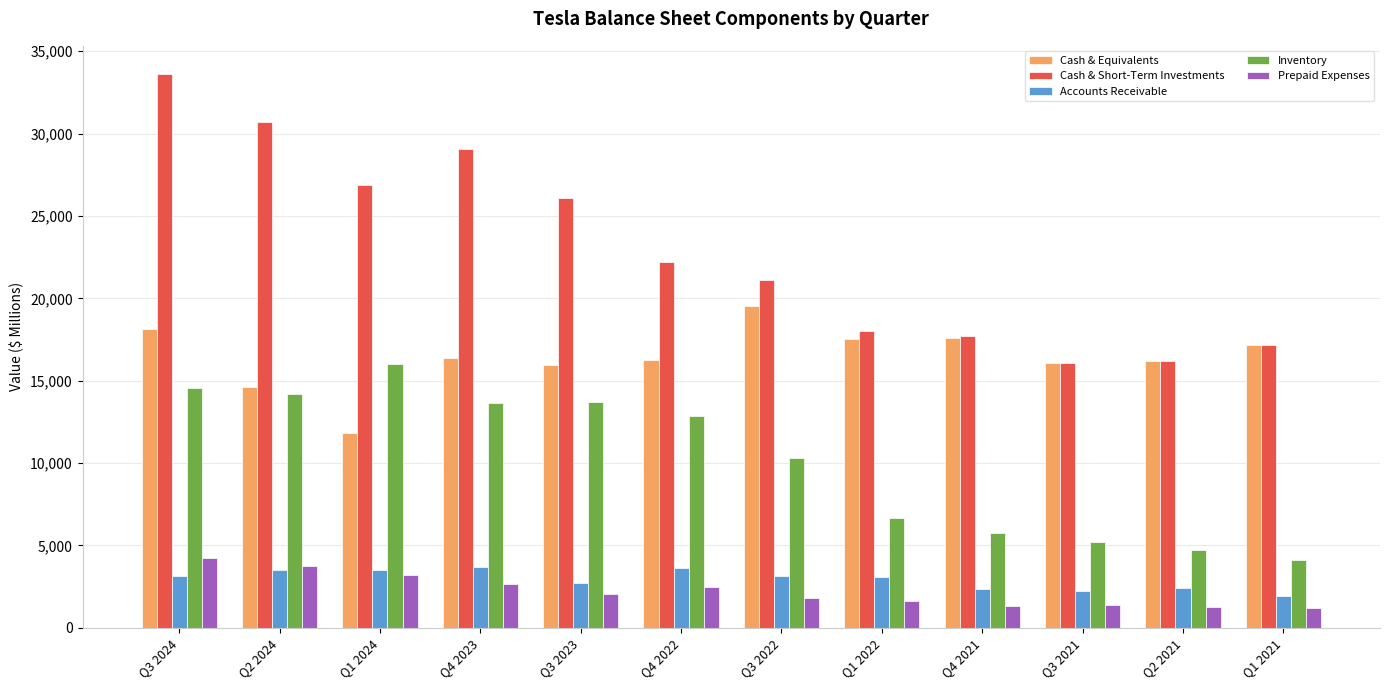

What is the lowest value of the Prepaid Expenses series?

1214